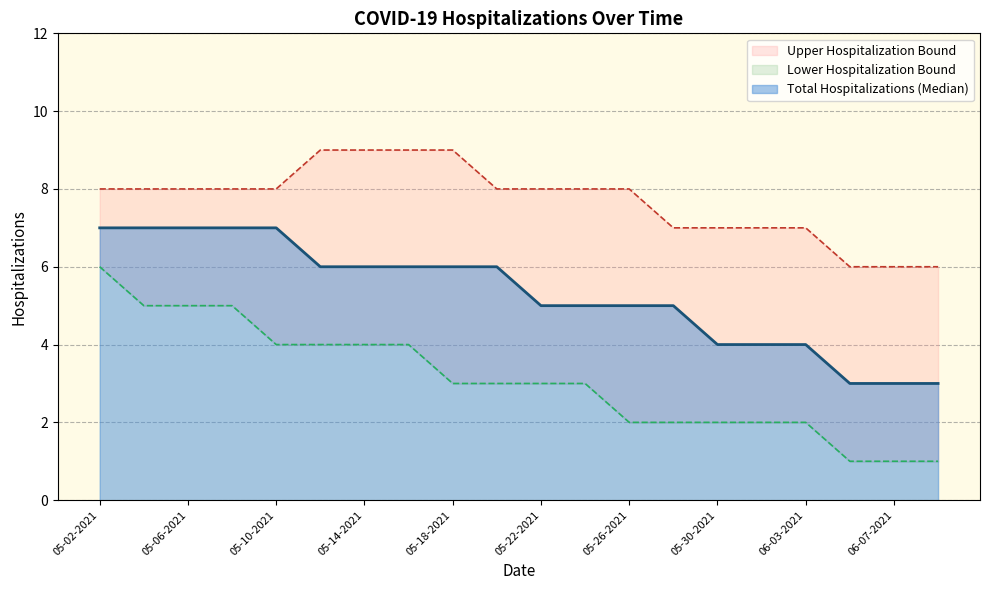

What is the value of the Lower Hospitalization Bound point at the 11th from the left?

3